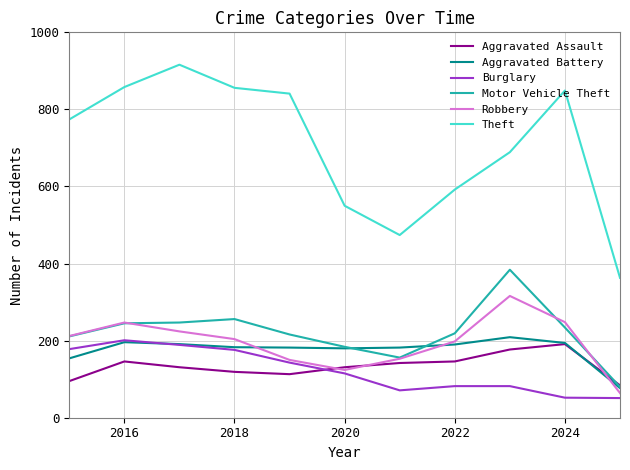

True or false: Theft and Aggravated Assault intersect in this chart.

False